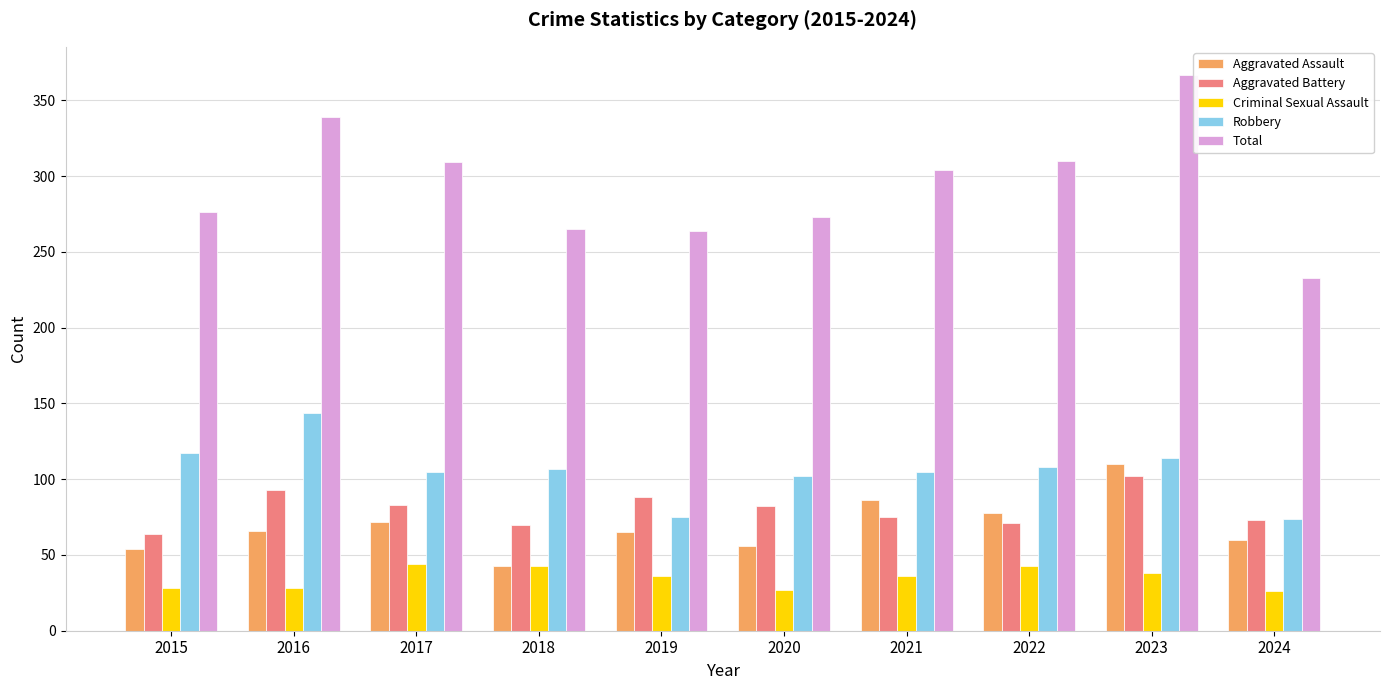

Which series changed the most between 2020 and 2024?

Total